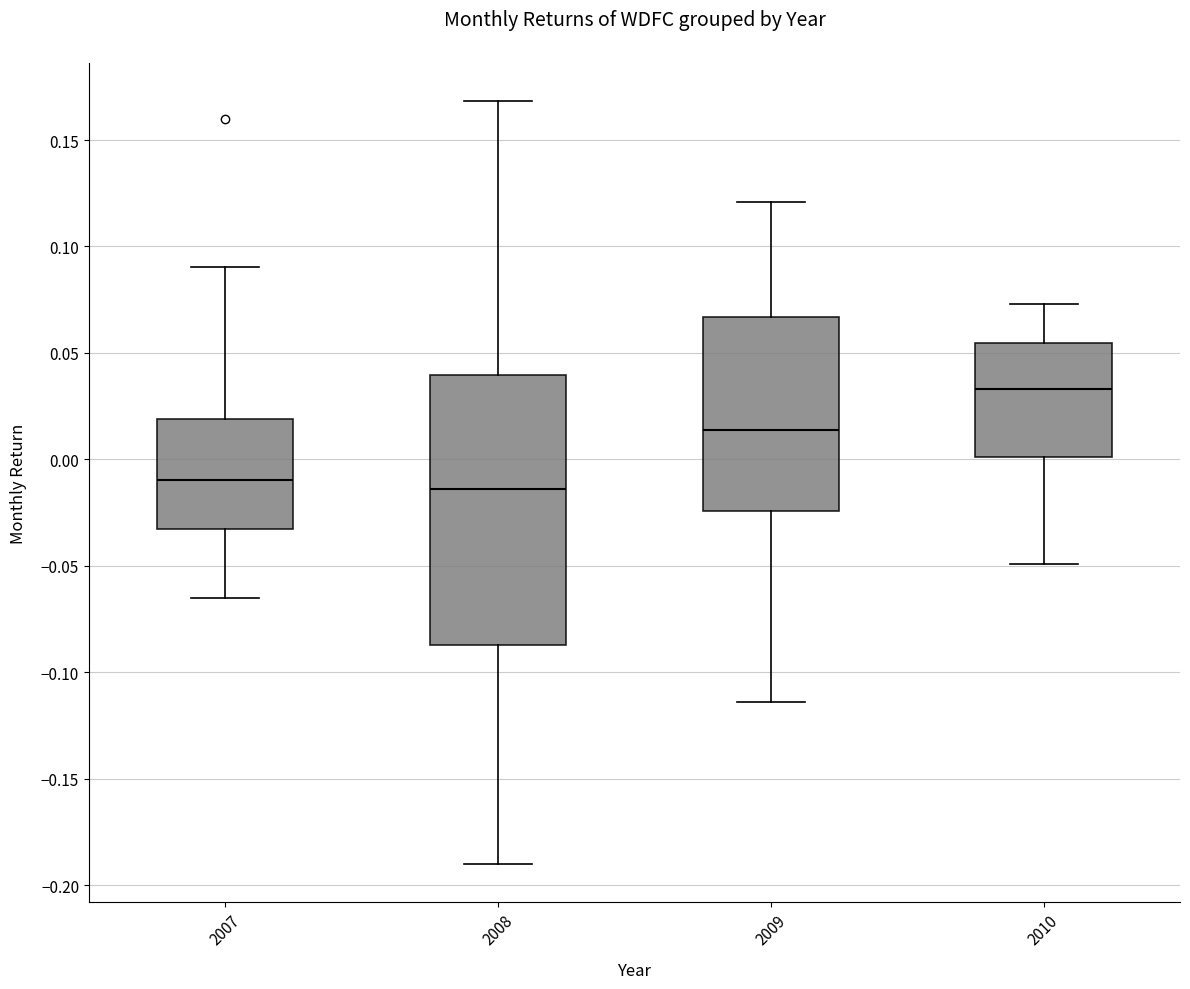

Which box has the highest median line?

2010